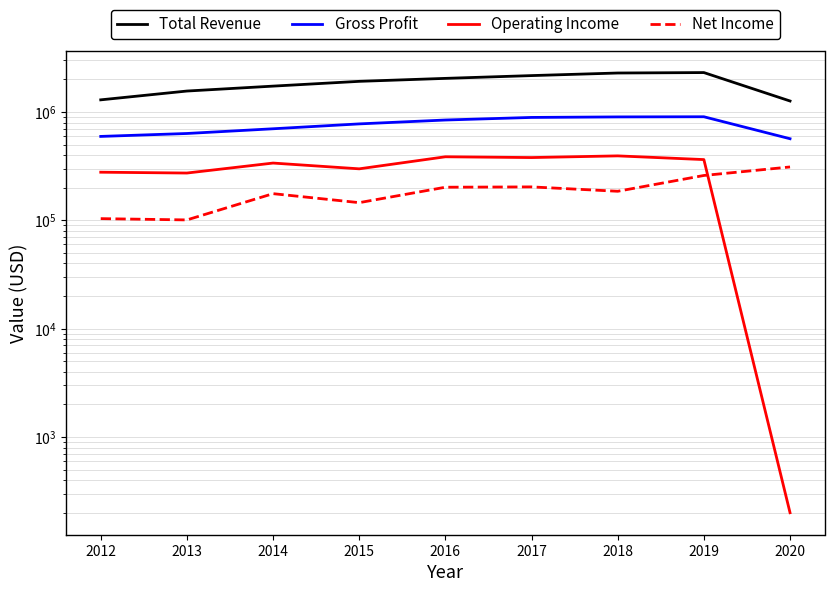

What is the sum of all Total Revenue values?

16614100